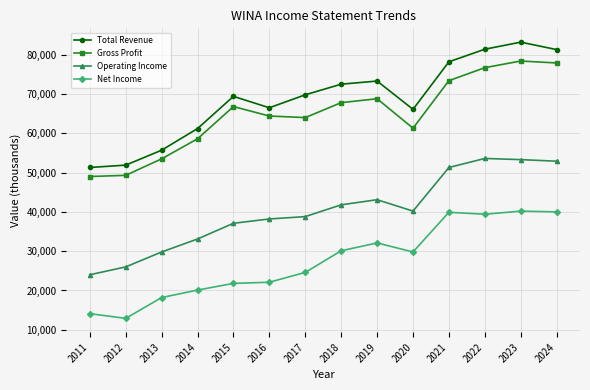

What is the total value across all series at 2017?

197200